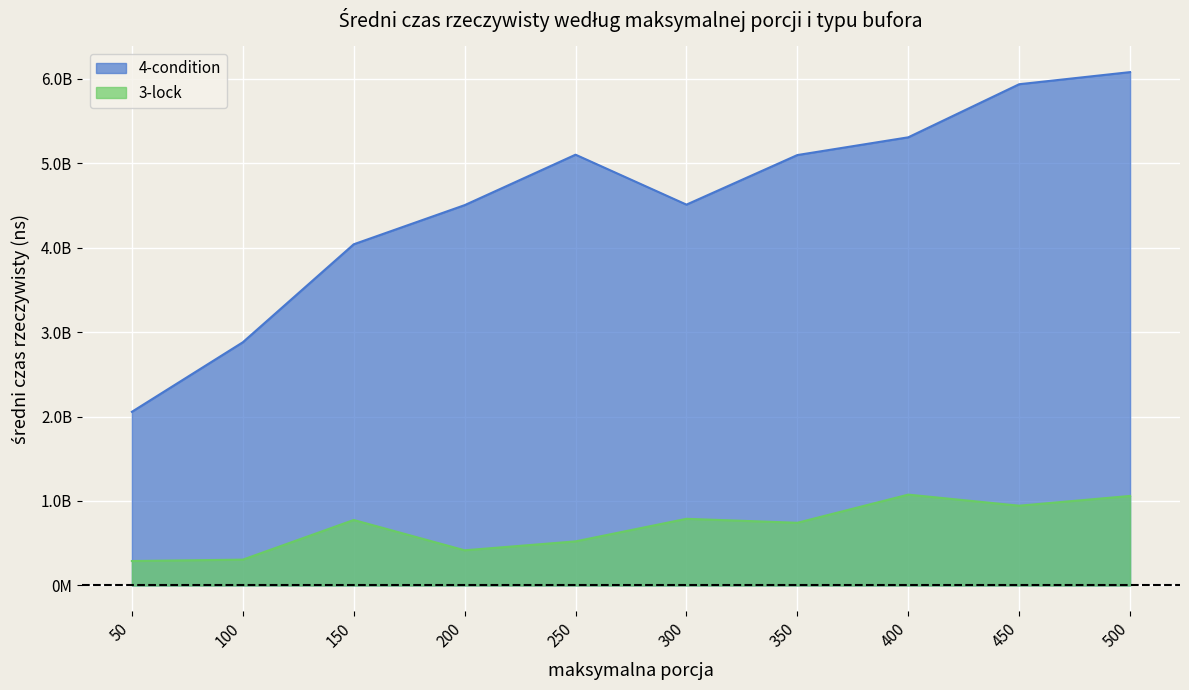

What is the difference between the 4-condition values at 450 and 300?

1425651549